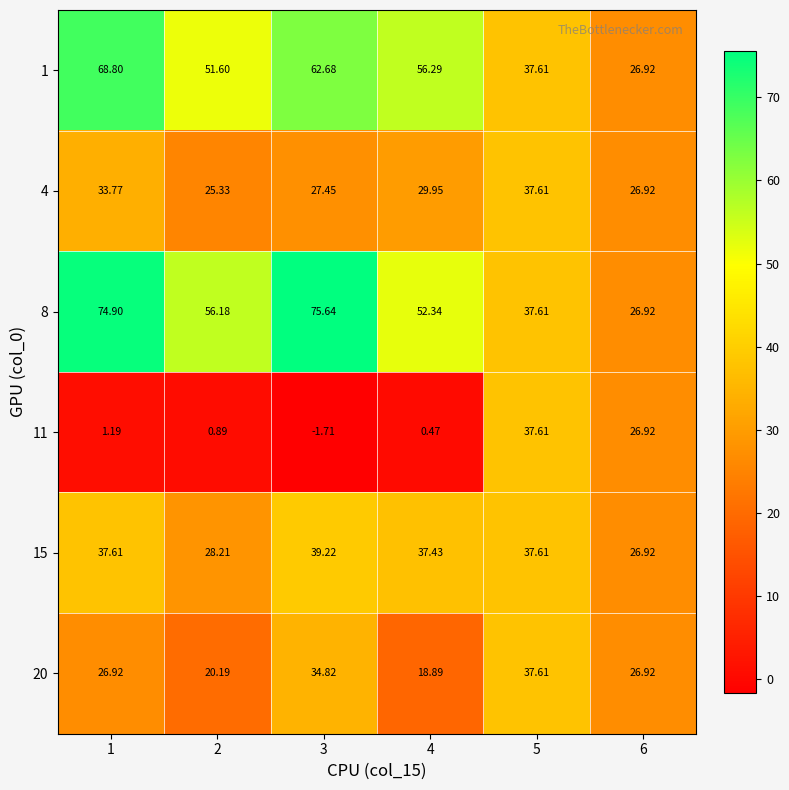

Count the number of data series in this chart.

6